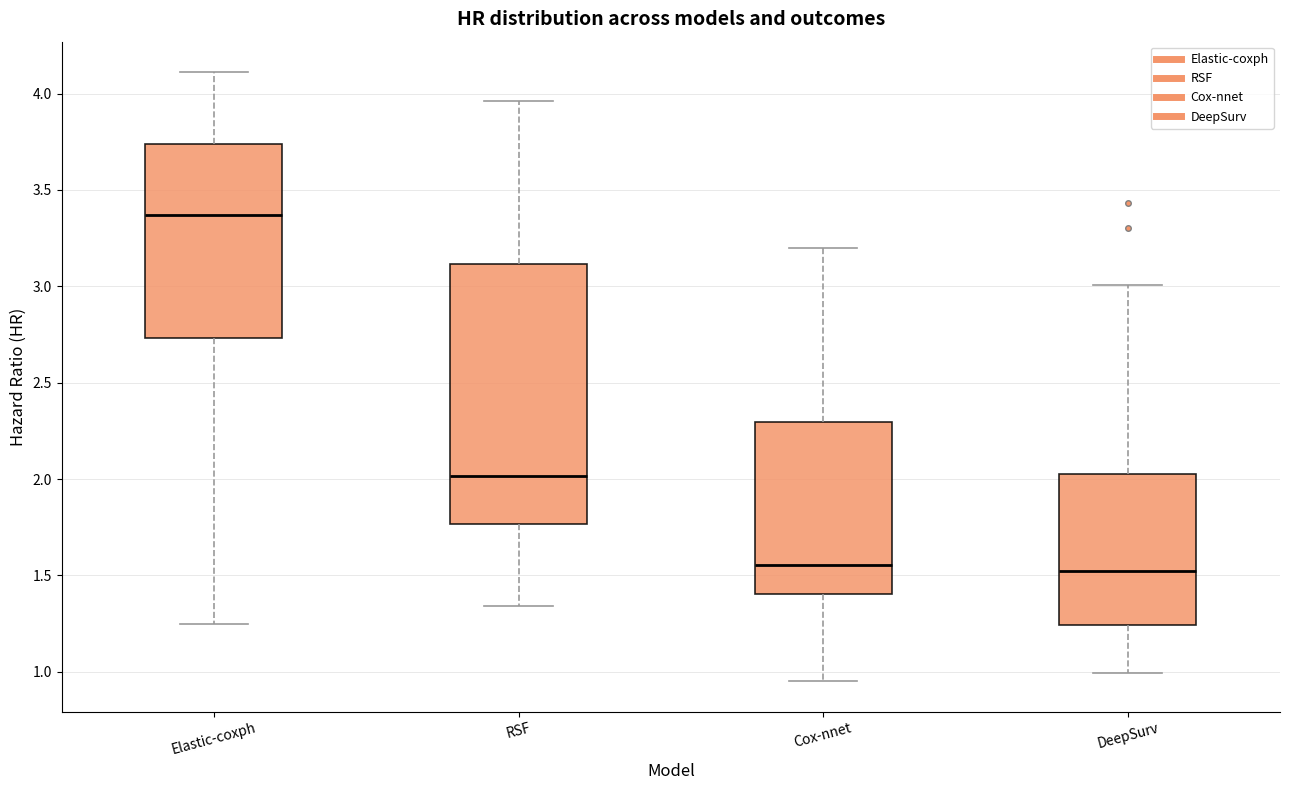

Where does the upper whisker of the box for DeepSurv end on the y-axis? The values are not printed on the chart, so give them approximately, as read against the axis.

3.00